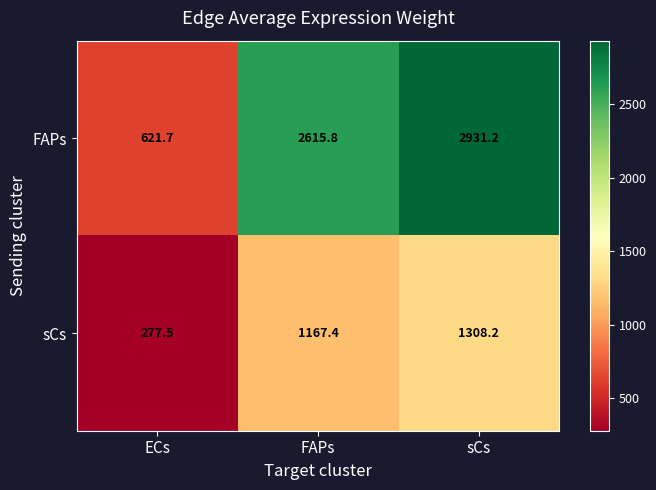

Which label corresponds to the largest value in the chart?

sCs